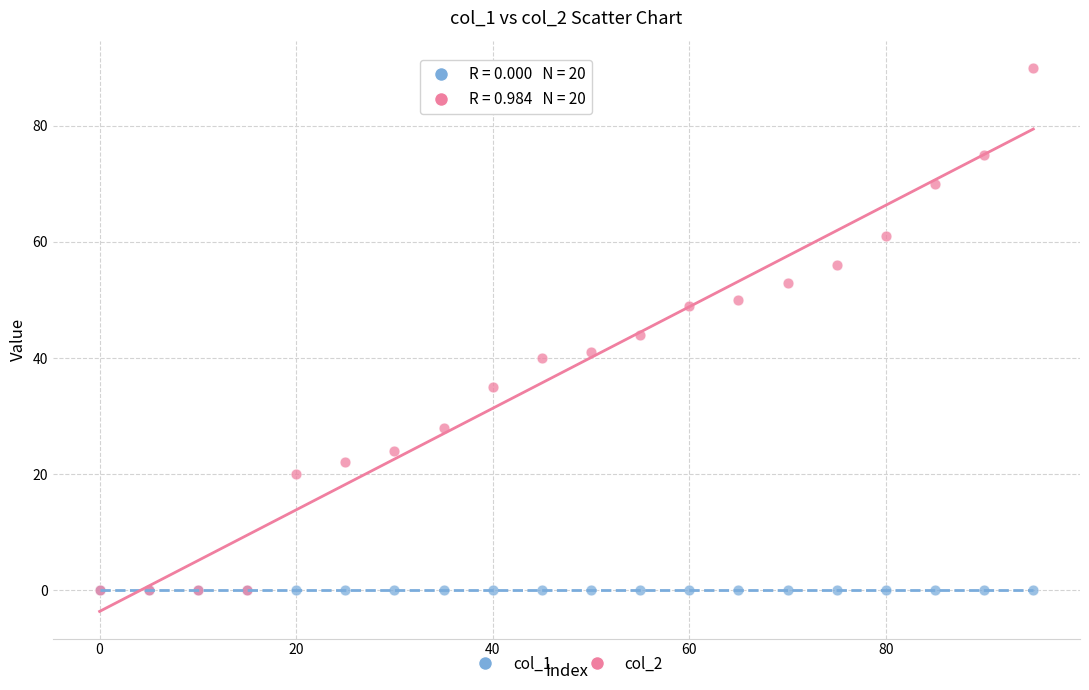

What are all the series names shown in the legend?

col_1, col_2